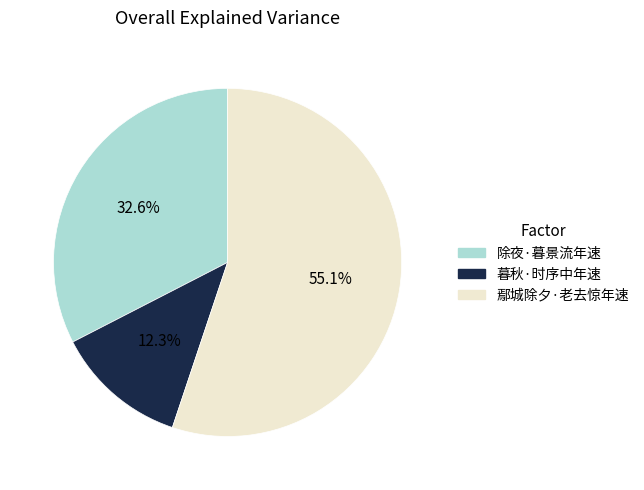

How many slices are in this pie chart?

3